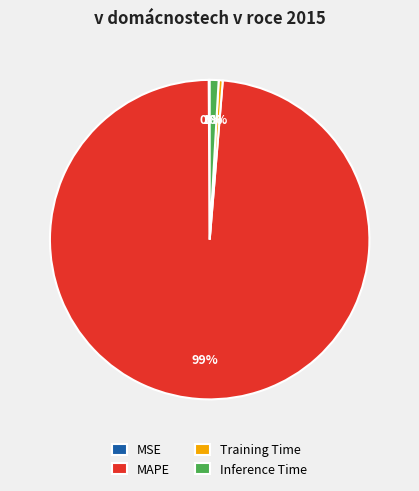

Between MAPE and Training Time, which is larger?

MAPE